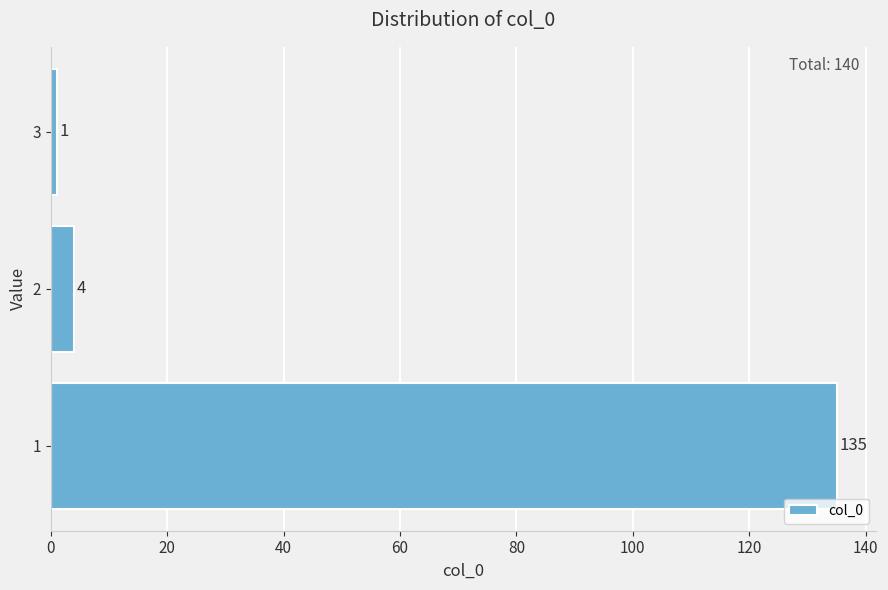

Reading bottom to top, extract all data points from this chart.

1=135	2=4	3=1